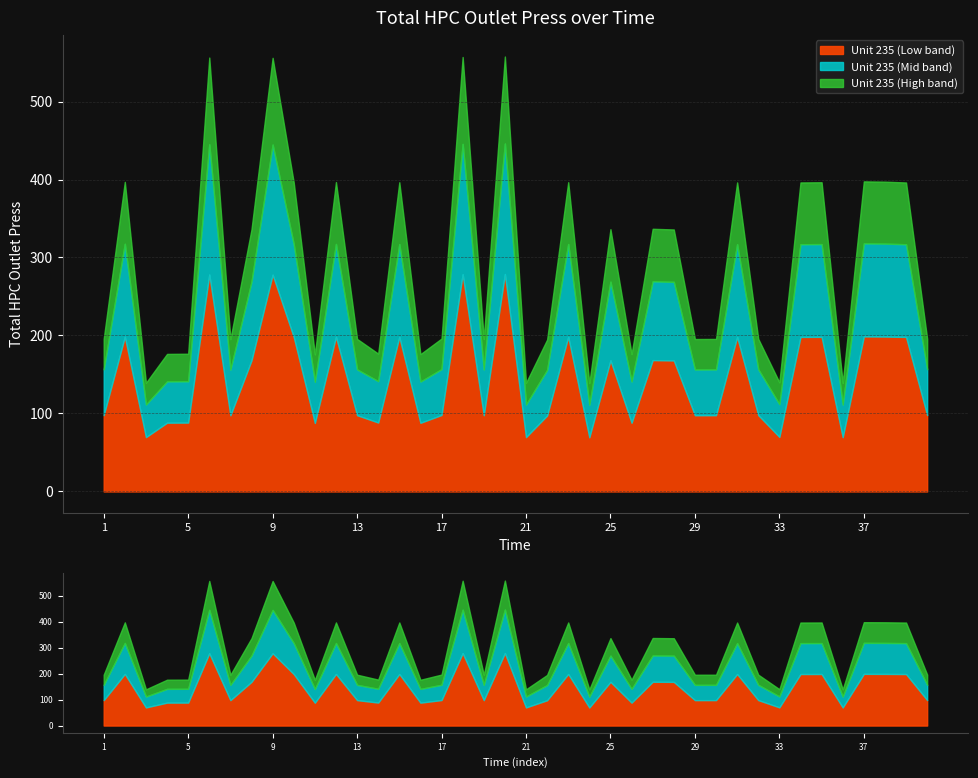

Reading left to right, extract all data points from this chart.

1=195.7	2=397.0	3=139.3	4=176.4	5=176.6	6=556.4	7=195.3	8=336.3	9=556.0	10=396.2	11=175.7	12=396.7	13=195.6	14=176.8	15=396.5	16=176.1	17=196.1	18=557.1	19=195.5	20=557.7	21=139.3	22=194.8	23=396.6	24=139.0	25=336.3	26=176.2	27=336.8	28=335.9	29=195.5	30=195.6	31=396.3	32=195.8	33=139.9	34=396.2	35=396.5	36=139.2	37=397.6	38=397.2	39=396.2	40=195.9